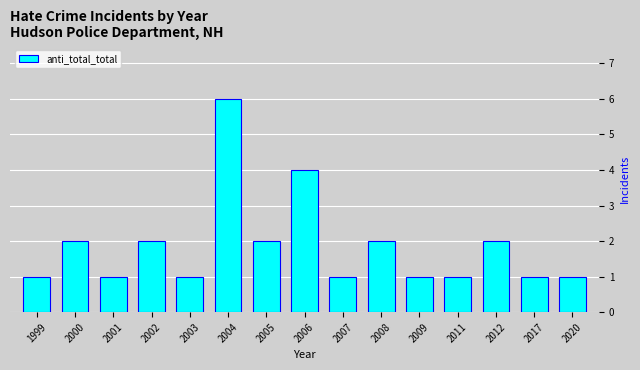

Which category has the highest value across all series?

2004